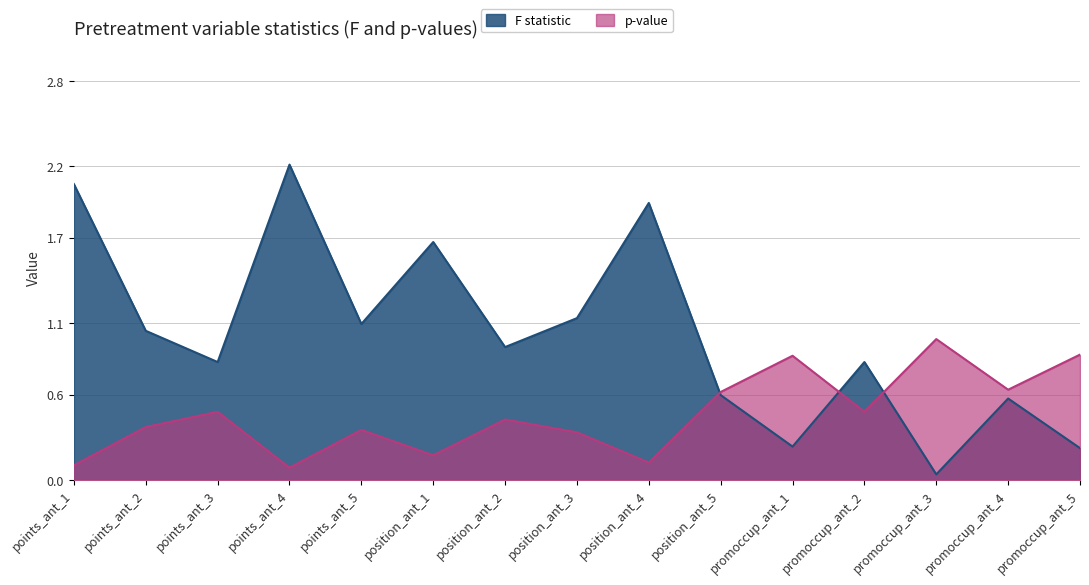

Reading left to right, transcribe all the data shown in this chart.

F statistic: 2.1	1.0	0.8	2.2	1.1	1.7	0.9	1.1	1.9	0.6	0.2	0.8	0.0	0.6	0.2
p-value: 0.1	0.4	0.5	0.1	0.4	0.2	0.4	0.3	0.1	0.6	0.9	0.5	1.0	0.6	0.9